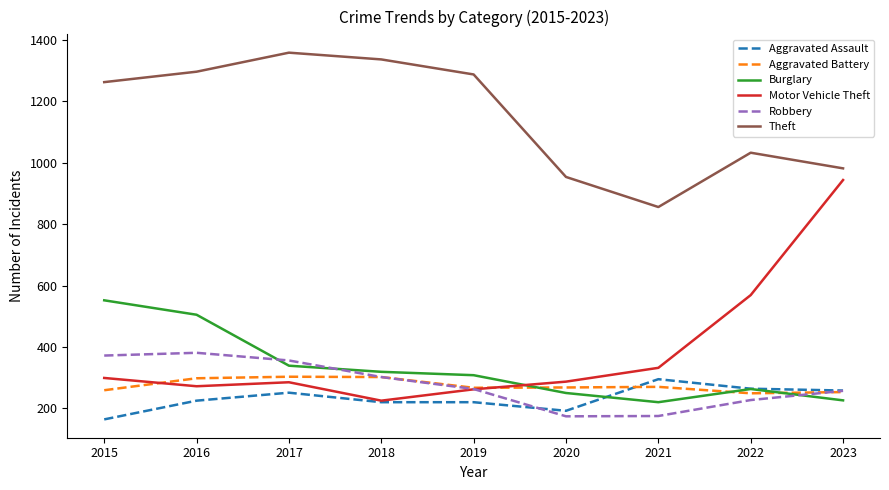

At how many categories does at least one series exceed 998?

6